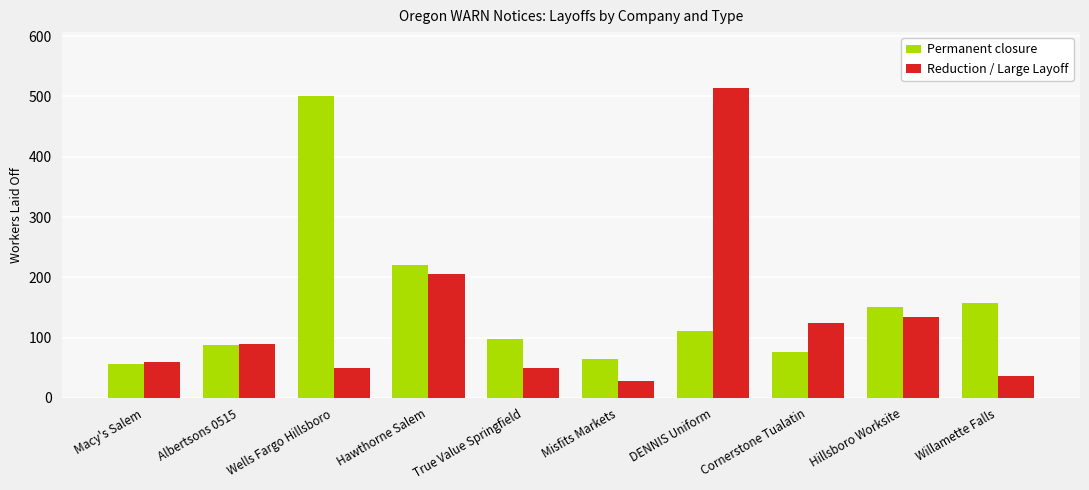

Count the number of data series in this chart.

2